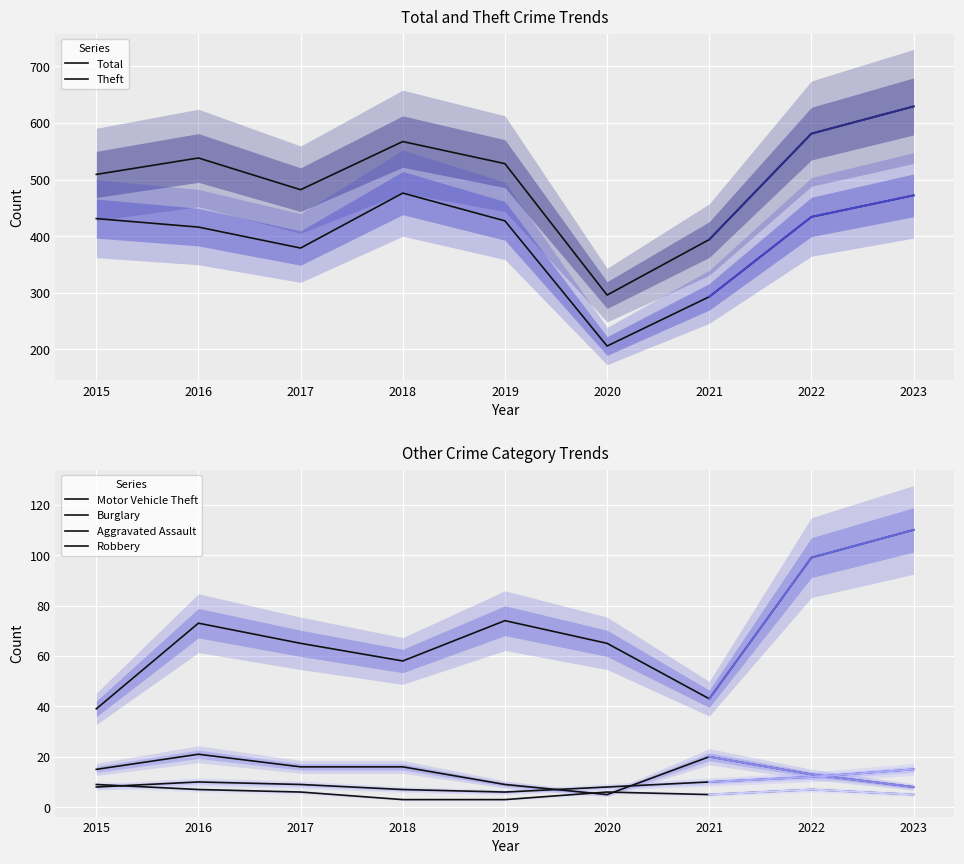

Reading left to right, extract all data points from this chart.

Total: 2015=509	2016=538	2017=482	2018=567	2019=528	2020=296	2021=394	2022=581	2023=629
Theft: 2015=431	2016=416	2017=379	2018=476	2019=427	2020=206	2021=293	2022=434	2023=472
Motor Vehicle Theft: 2015=39	2016=73	2017=65	2018=58	2019=74	2020=65	2021=43	2022=99	2023=110
Burglary: 2015=15	2016=21	2017=16	2018=16	2019=9	2020=5	2021=20	2022=13	2023=8
Aggravated Assault: 2015=8	2016=10	2017=9	2018=7	2019=6	2020=8	2021=10	2022=12	2023=15
Robbery: 2015=9	2016=7	2017=6	2018=3	2019=3	2020=6	2021=5	2022=7	2023=5